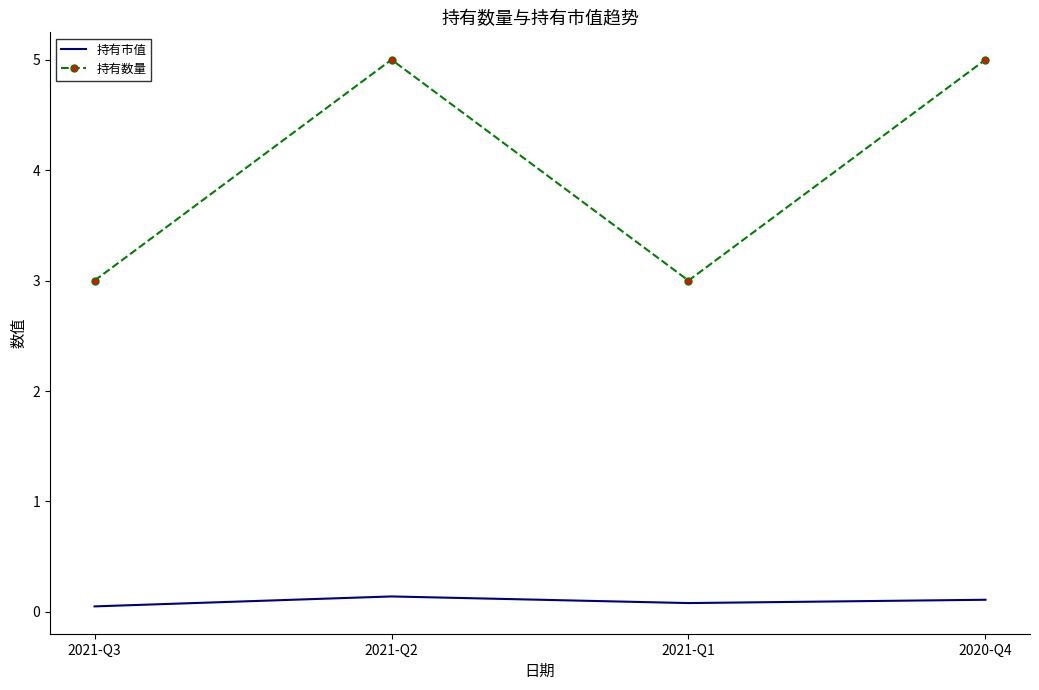

At 2021-Q1, list the series in order from largest to smallest.

持有数量, 持有市值